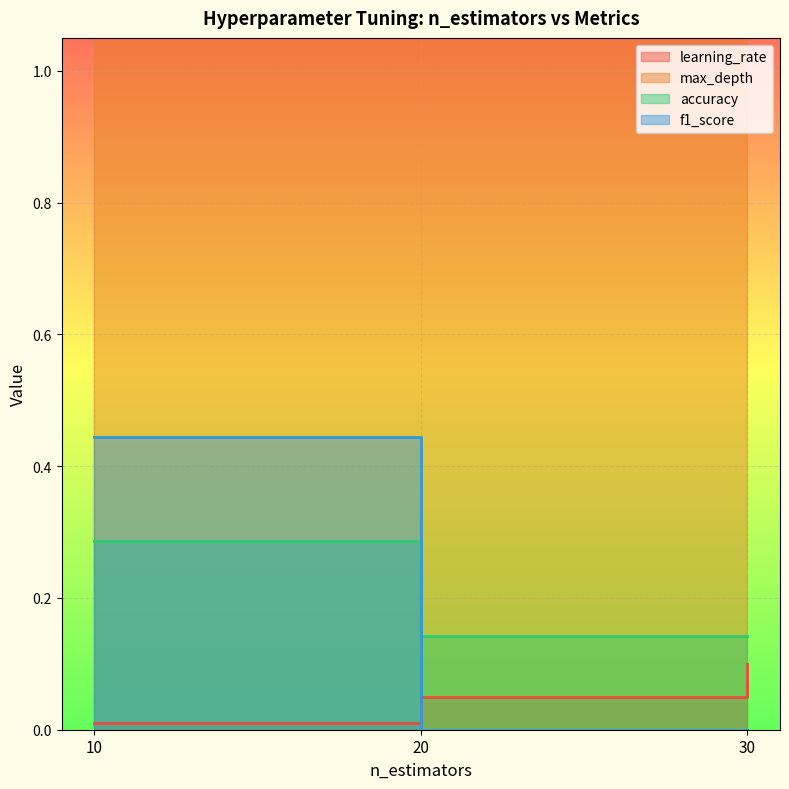

Which series changed the most between 10 and 20?

f1_score